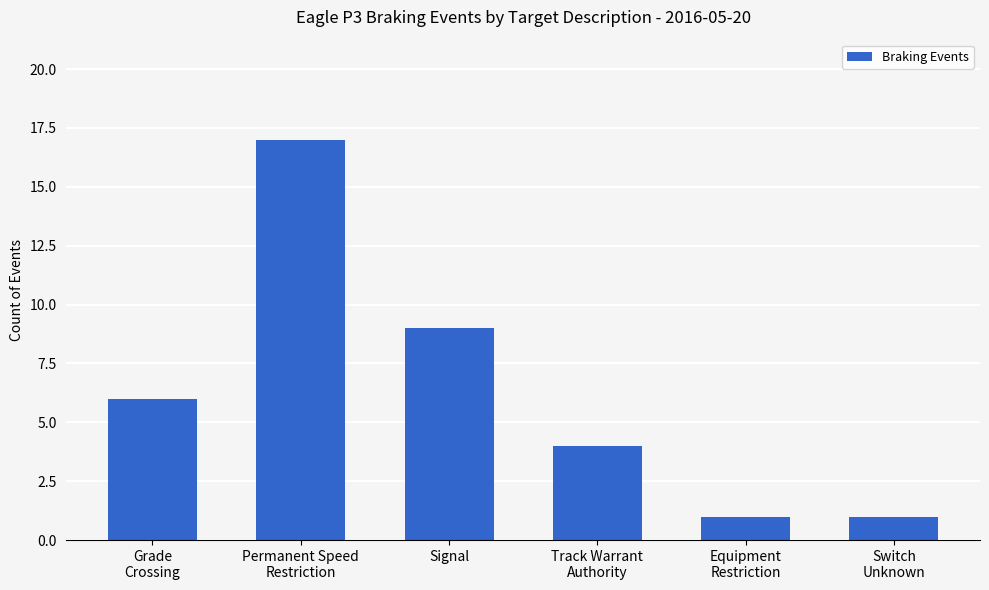

What is the label of the 1st bar from the right?

Switch
Unknown